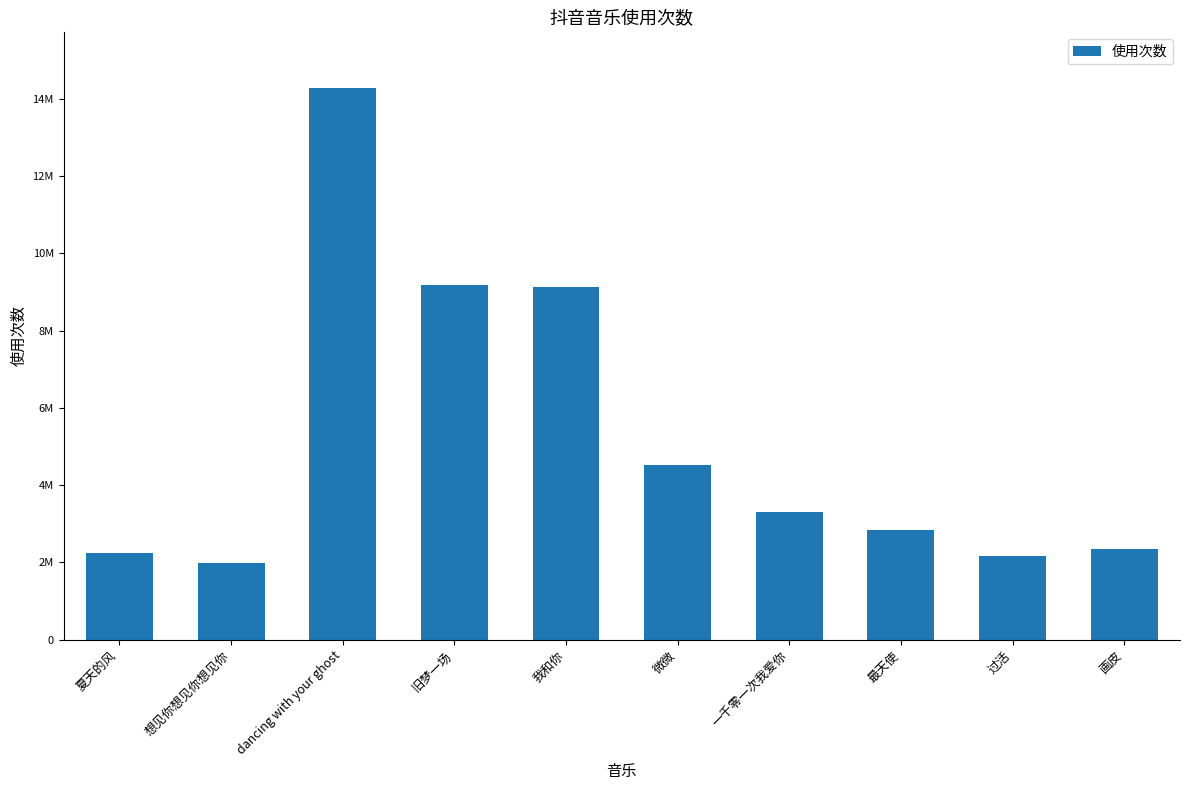

Does the chart contain any negative values?

No